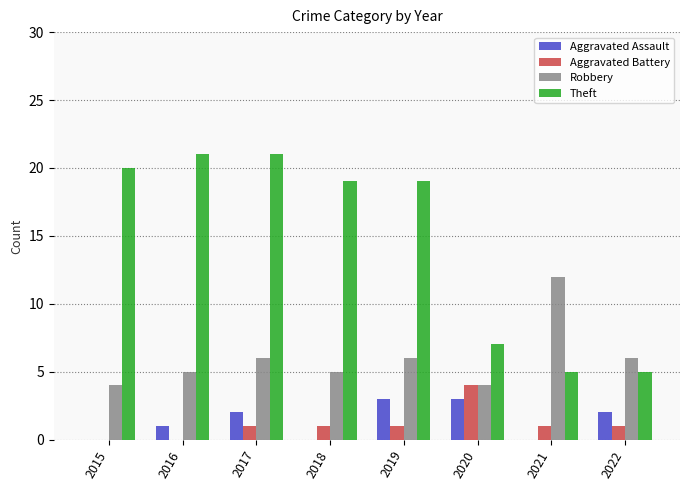

Which series changed the most between 2017 and 2022?

Theft